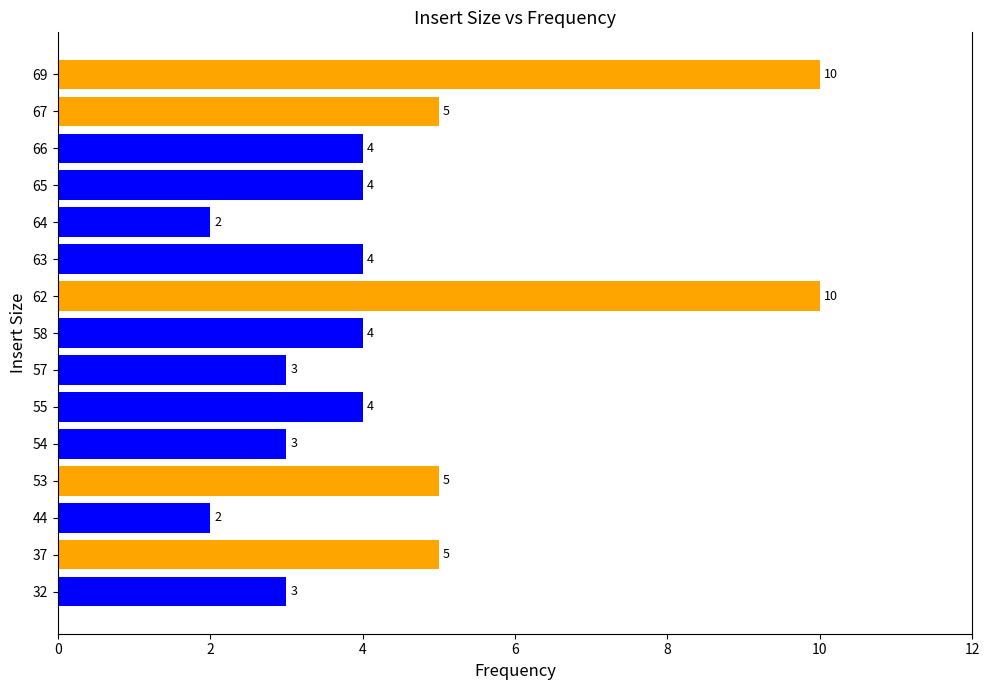

How many values are between 3 and 5?

11